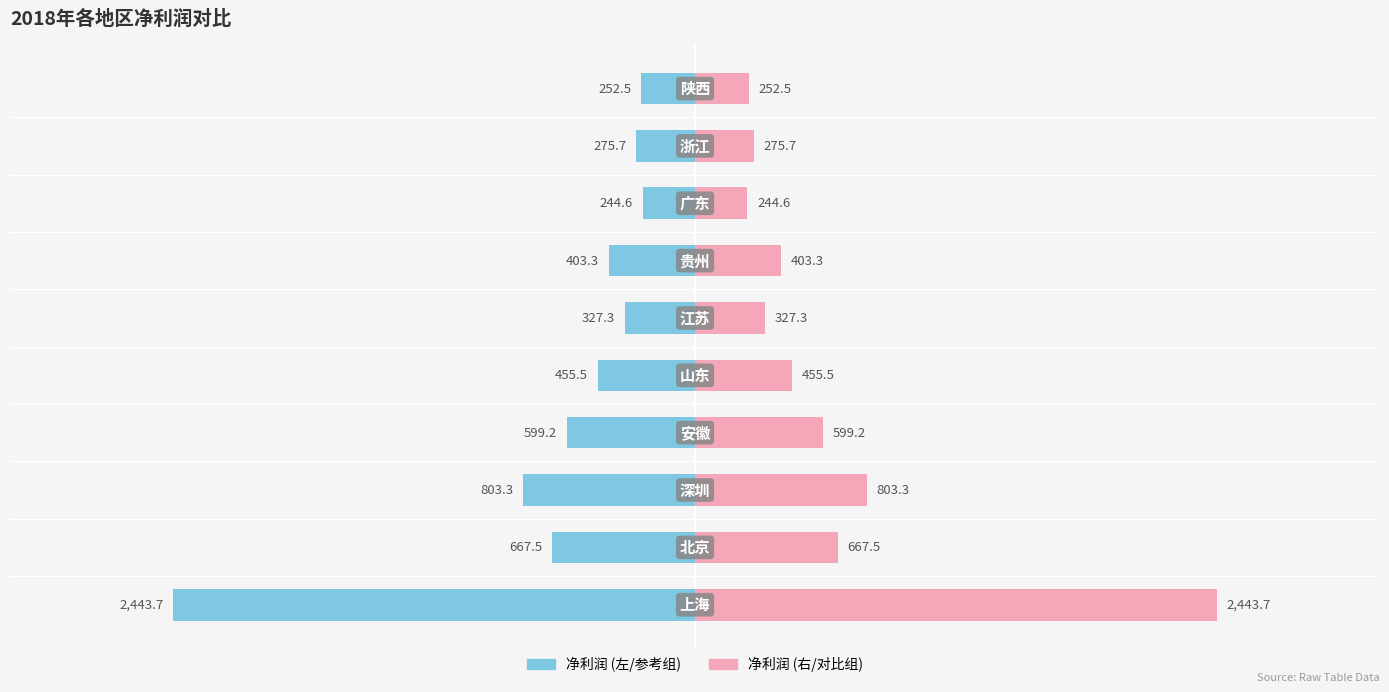

What are all the series names shown in the legend?

净利润 (左侧), 净利润 (右侧)